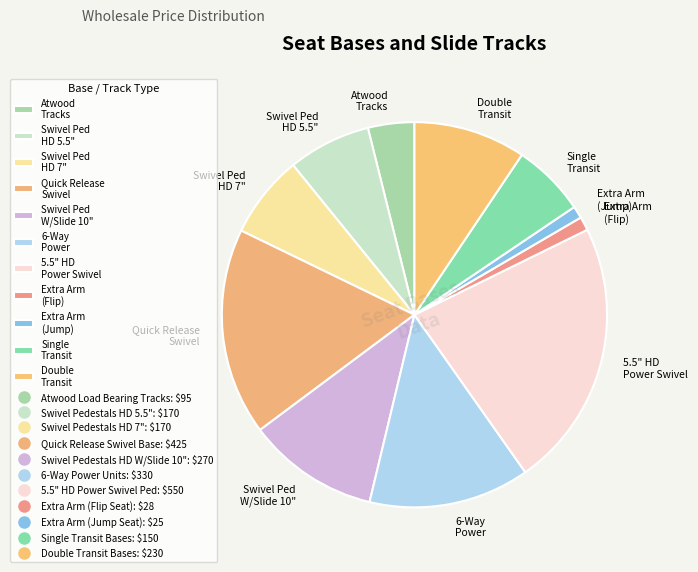

Which category has the biggest portion of the pie?

5.5" HD Power Swivel